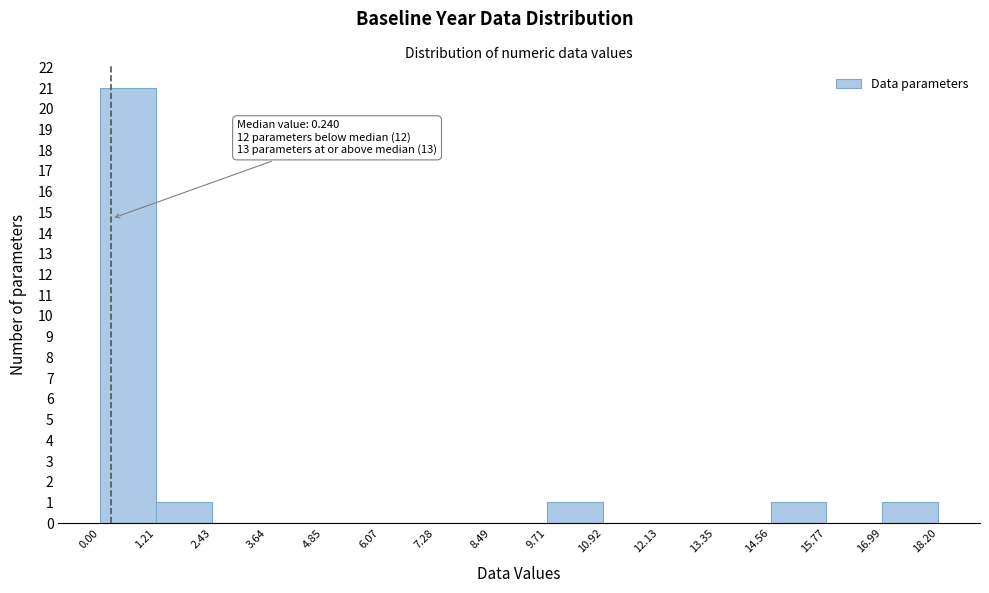

Over which range of the x-axis is the bar tallest?

0.00 to 1.21